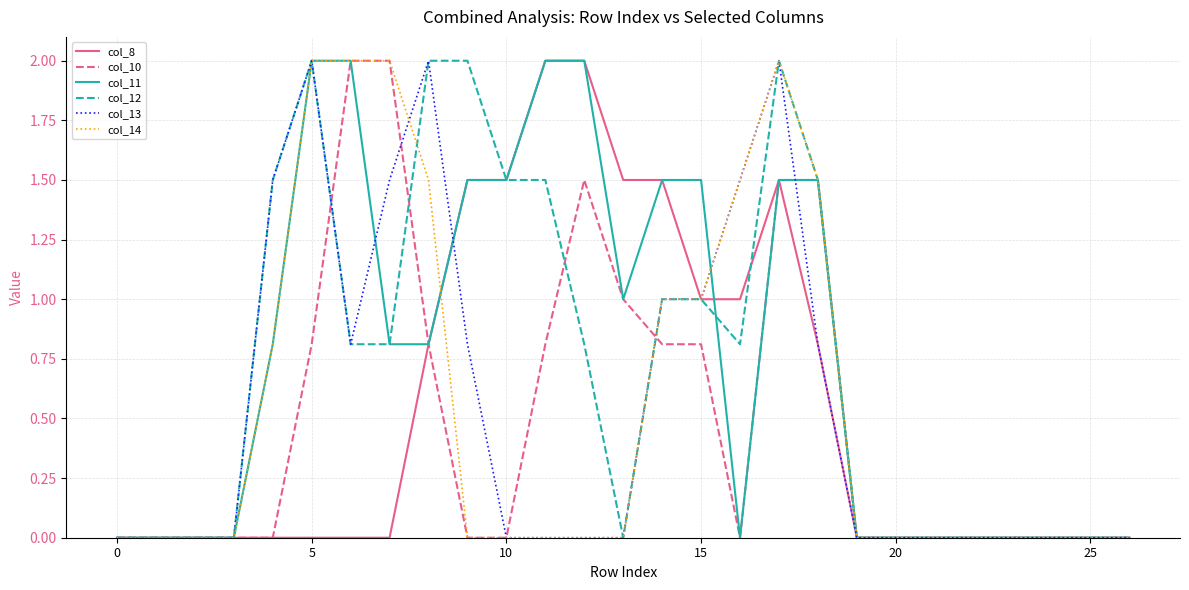

What is the difference between the maximum and second lowest values in the col_10 series?

2.0